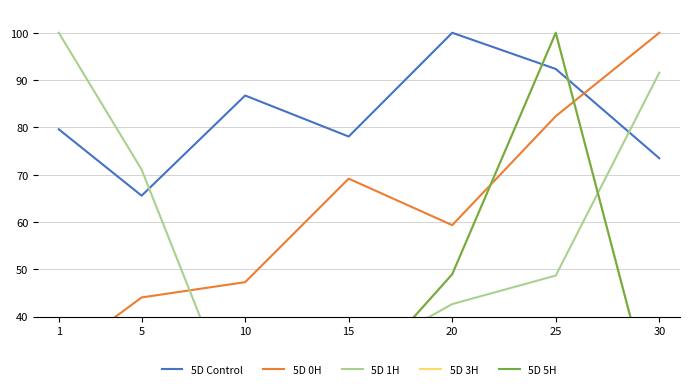

What is the value of the 5D 0H point at the 2nd from the left?

44.0